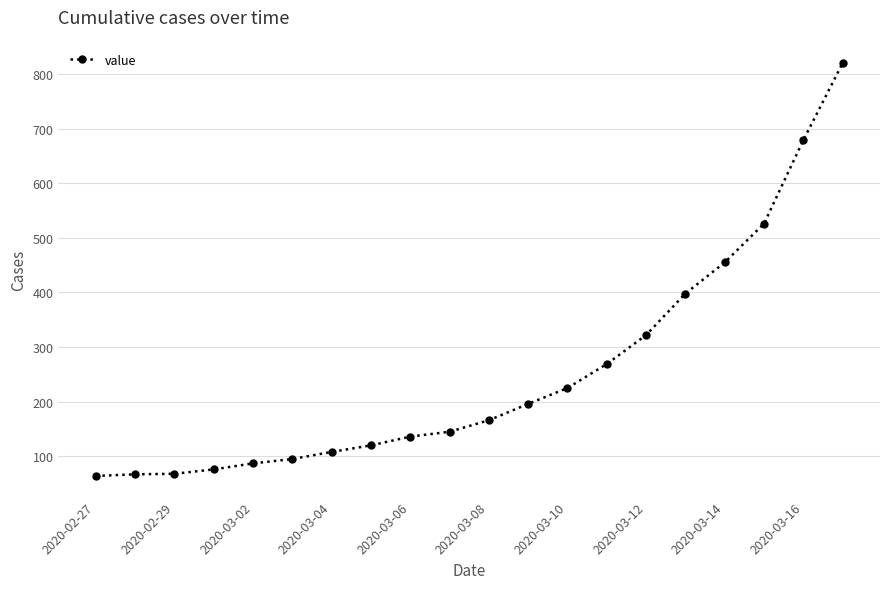

What is the greatest value displayed?

820